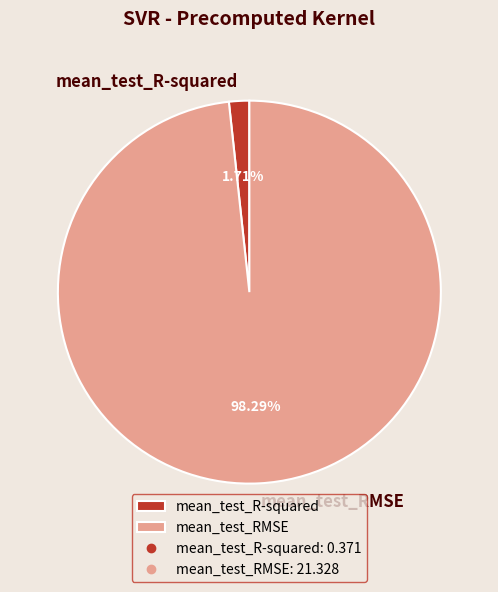

To the nearest percent, what portion does mean_test_RMSE represent?

98%